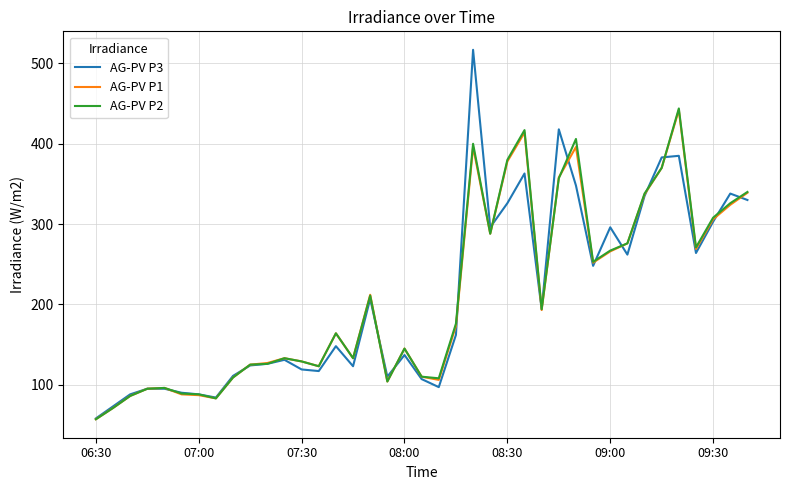

How many lines are shown in the chart?

3